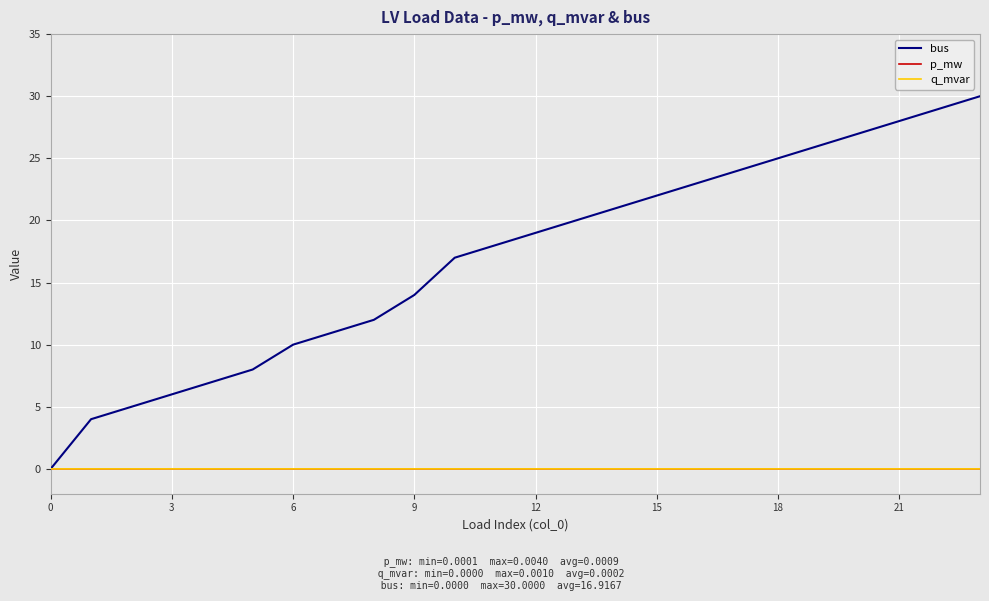

Which series has the largest range (max minus min)?

bus